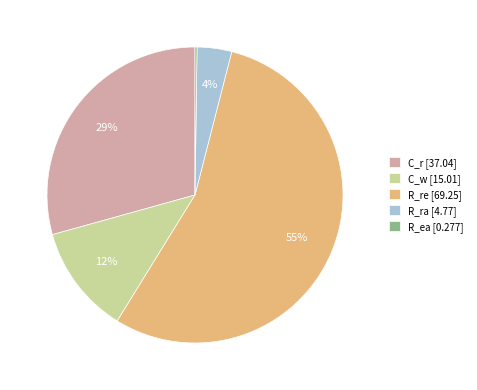

True or false: C_w accounts for 1% of the total.

False